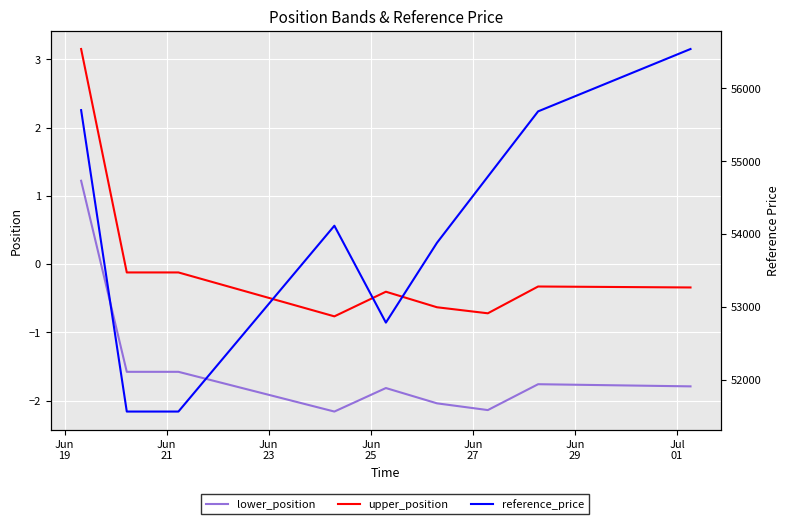

What position from the left is Jun
25?

4